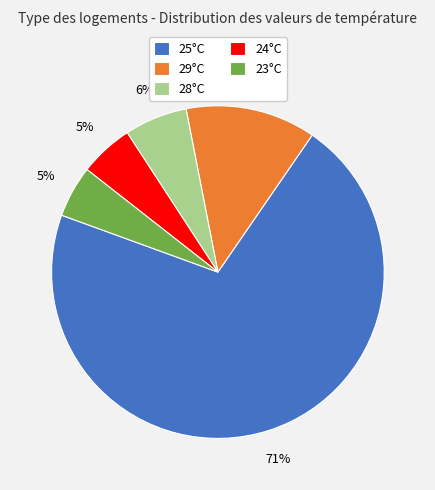

Which has a higher value, 24°C or 25°C?

25°C